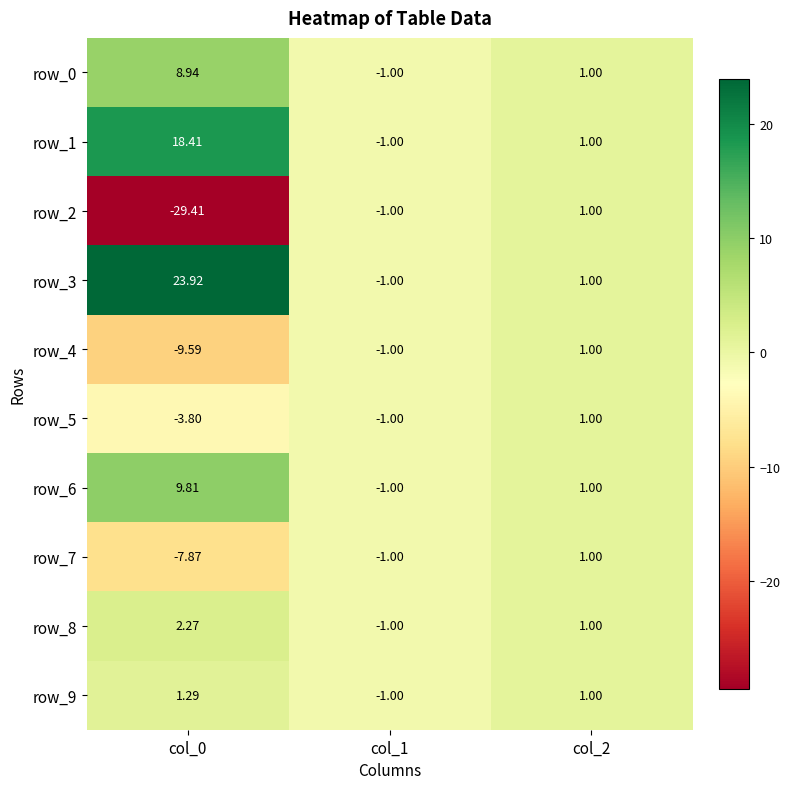

What is the total value across all series at col_1?

-10.0